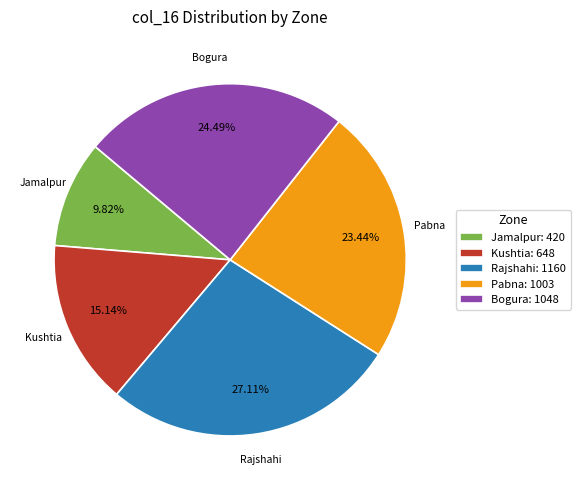

Approximately how many times larger is the value at Bogura: 1048 compared to Rajshahi: 1160?

0.9